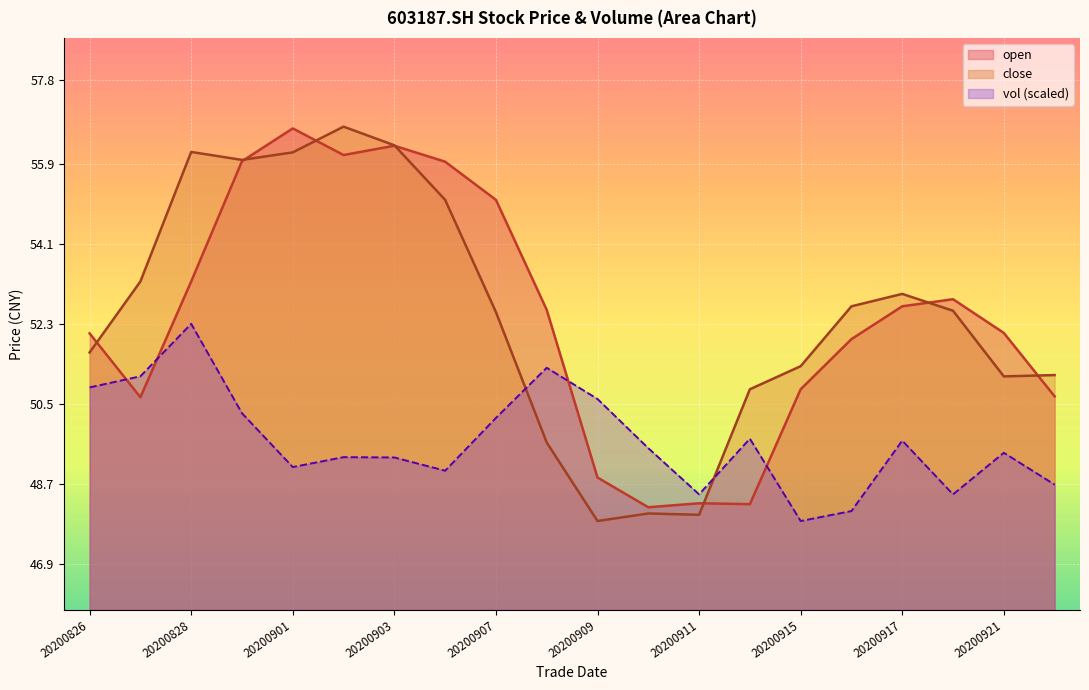

The vol series shows 49.5 at 20200910. True or false?

True